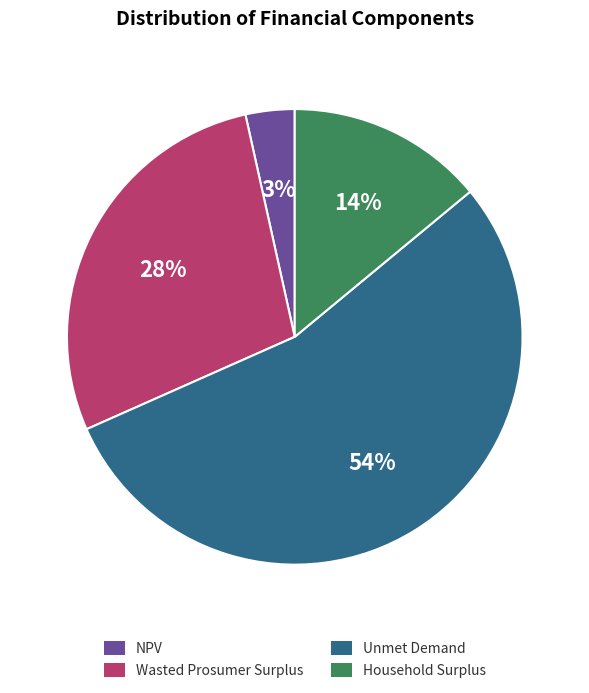

Is it true that Wasted Prosumer Surplus is 18% of the pie?

False